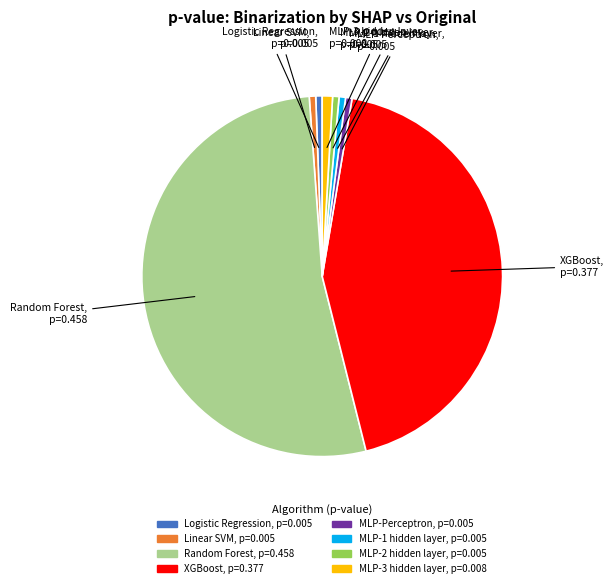

Does any single category account for the majority?

Yes